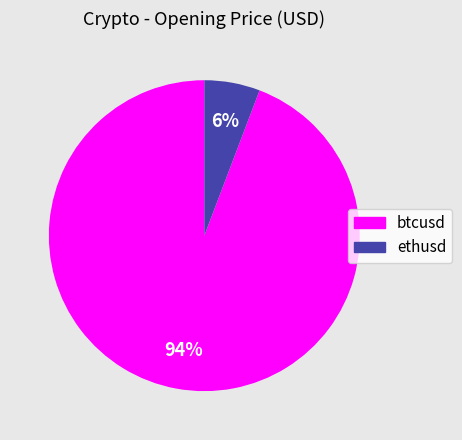

To the nearest percent, what is the average slice percentage?

50%